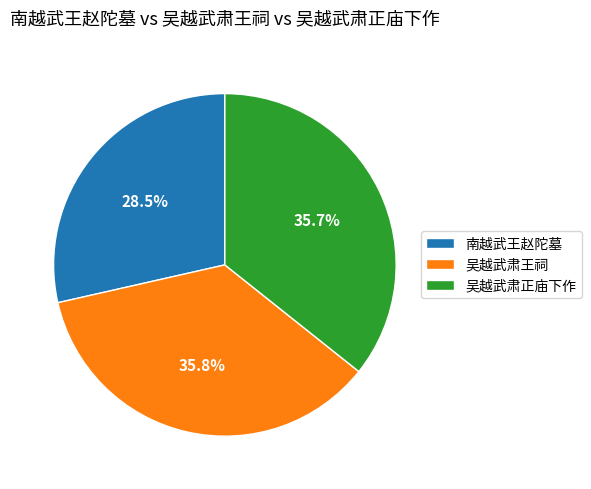

Which category has the smallest portion of the pie?

南越武王赵陀墓